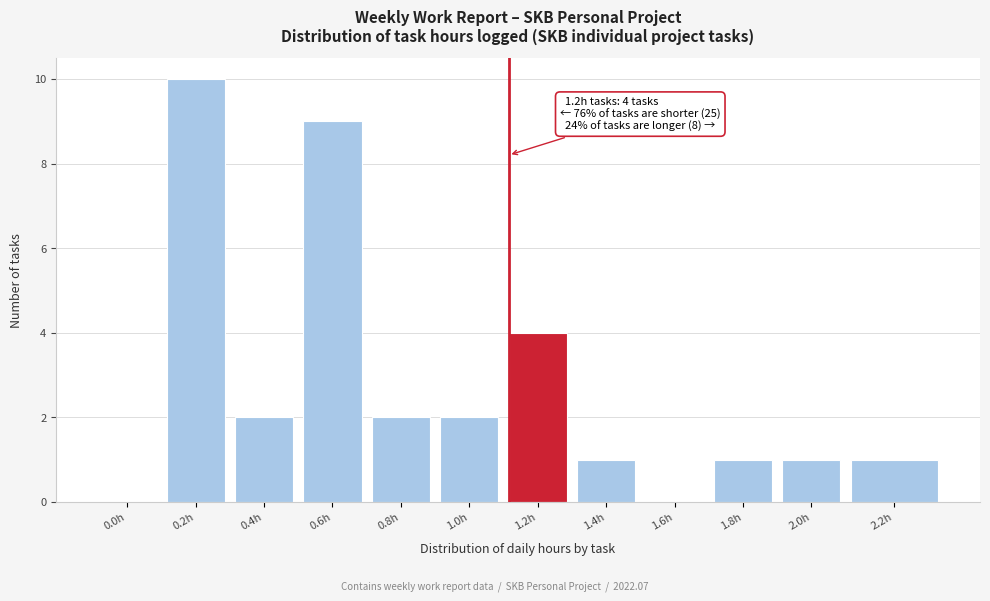

Reading left to right, transcribe all the data shown in this chart.

0.0h=0	0.2h=10	0.4h=2	0.6h=9	0.8h=2	1.0h=2	1.2h=4	1.4h=1	1.6h=0	1.8h=1	2.0h=1	2.2h=1